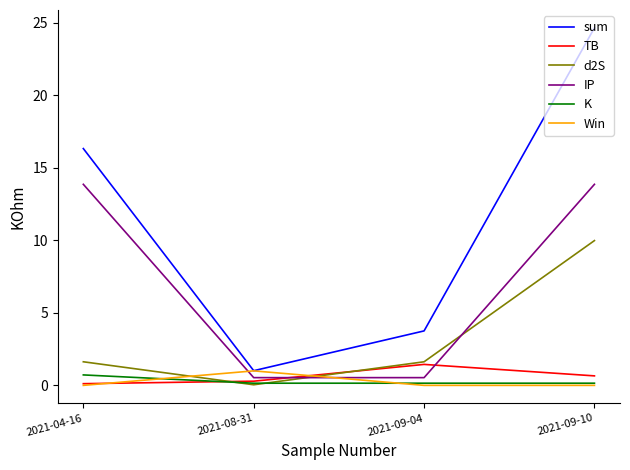

The value of sum at 2021-09-10 is 24.7. True or false?

True